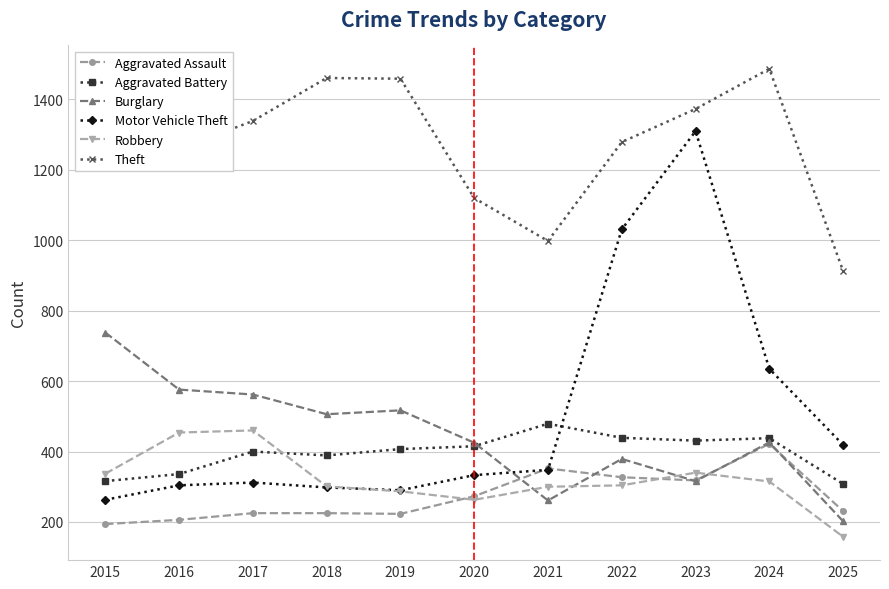

What is the value of the Robbery point at the 5th from the left?

287